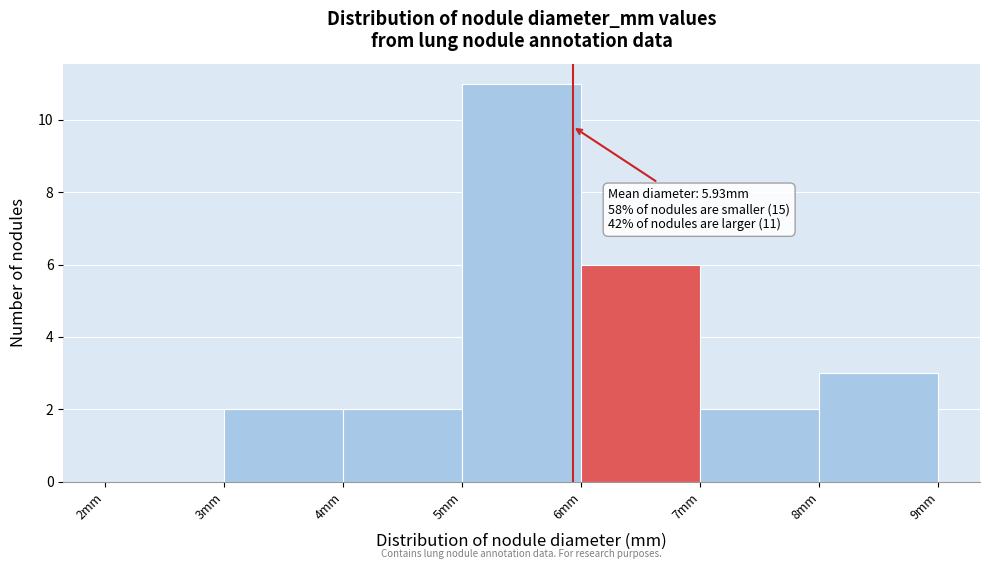

Which range on the x-axis has the tallest bar?

5 to 6